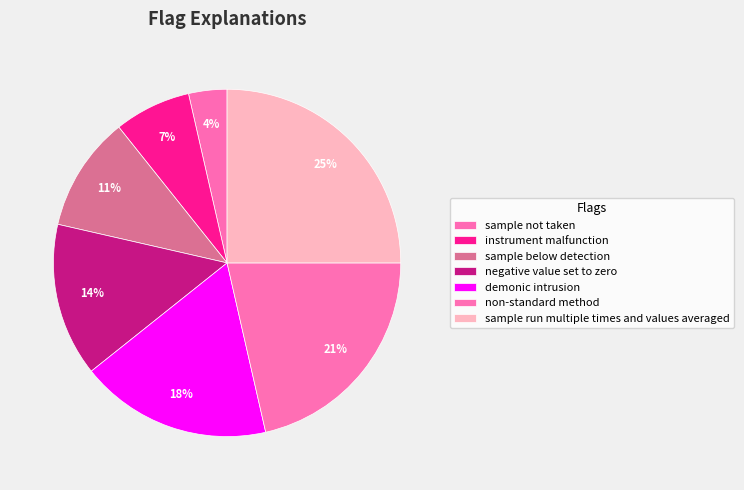

How many slices are in this pie chart?

7